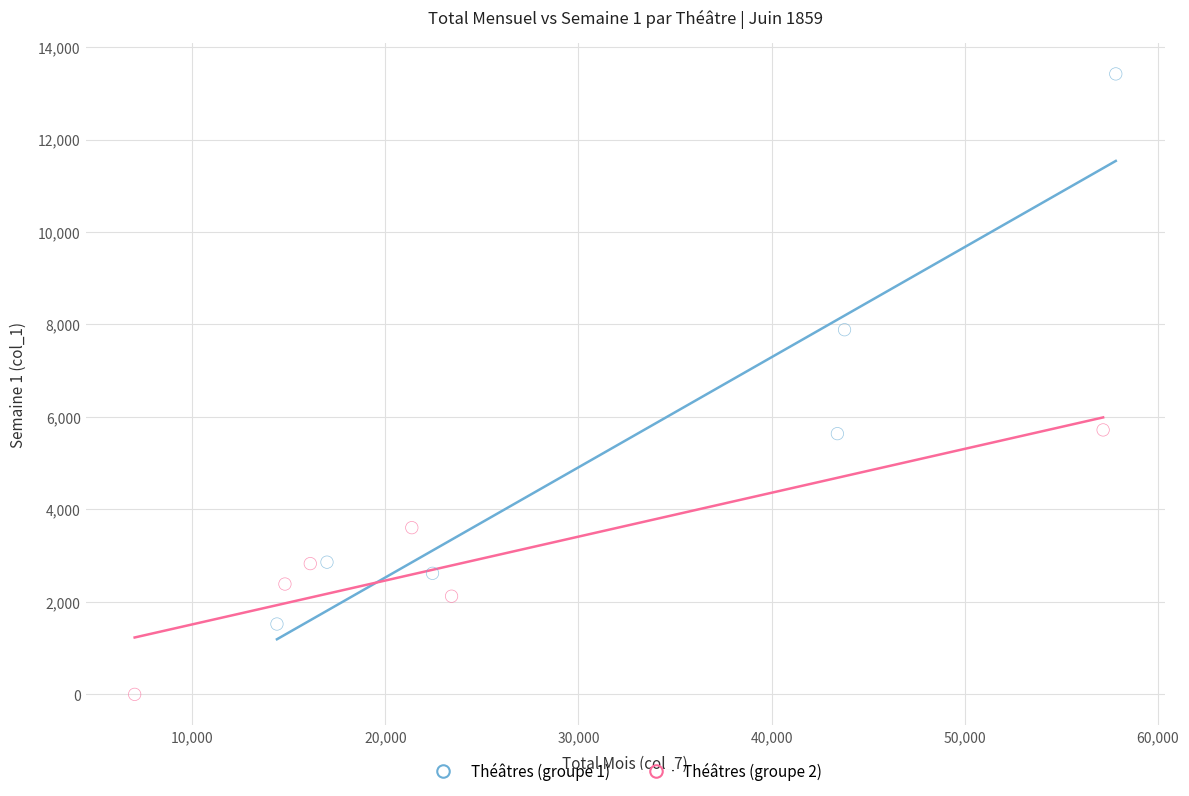

Which series has the widest spread of Y values?

Théâtres (groupe 1)